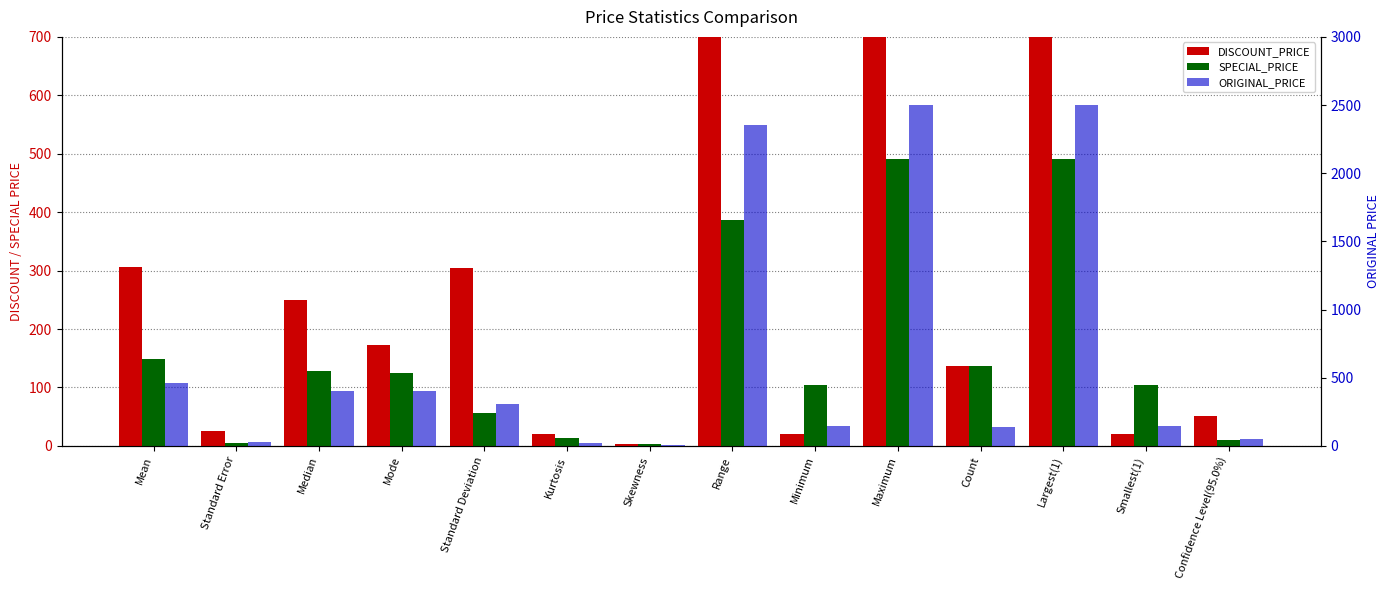

At Range, list the series in order from largest to smallest.

ORIGINAL_PRICE, DISCOUNT_PRICE, SPECIAL_PRICE